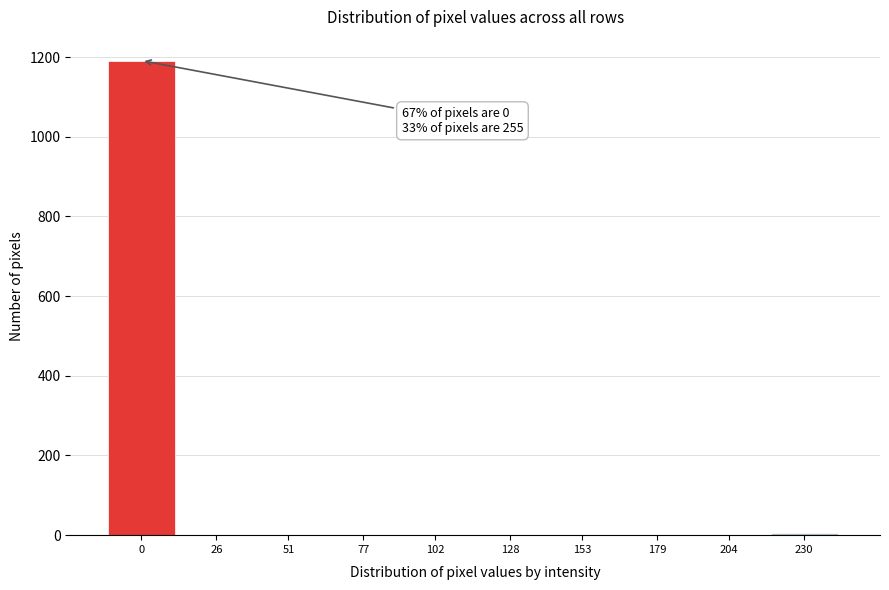

Reading right to left, list all the values displayed in this chart.

230=6	204=0	179=0	153=0	128=0	102=0	77=0	51=0	26=0	0=1191